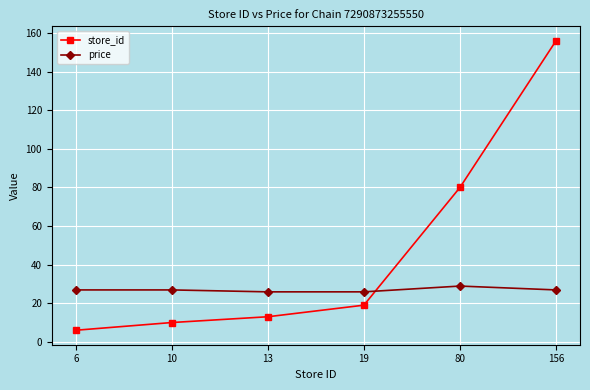

What is the minimum value for price?

25.9